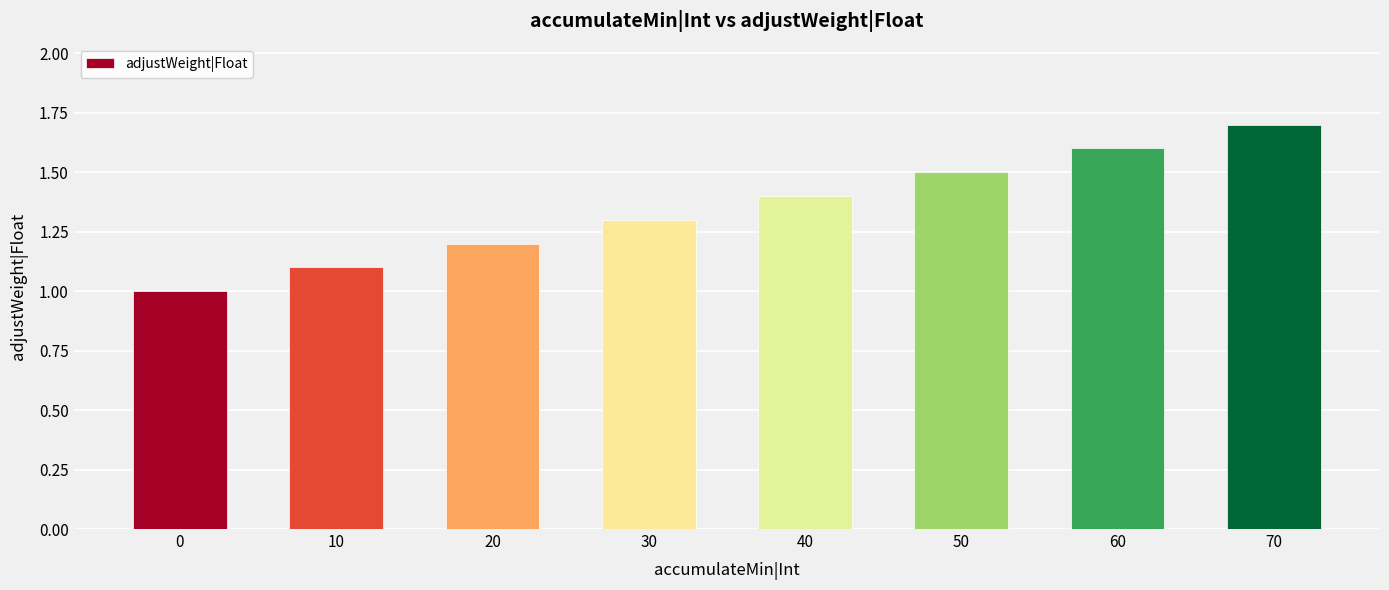

Rank the categories by value from lowest to highest.

0, 10, 20, 30, 40, 50, 60, 70